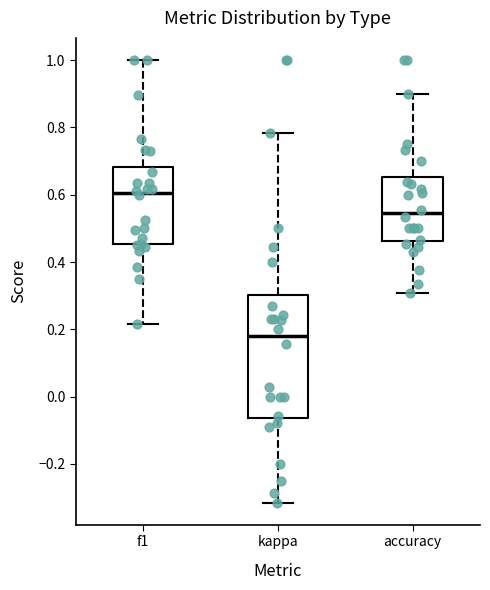

Reading left to right, read every box against the y-axis: the position of its median line, the range the box covers, and the ends of its whiskers. The values are not printed on the chart, so give them approximately, as read against the axis.

f1: median 0.60, box 0.46 to 0.68, whiskers 0.22 to 1.00
kappa: median 0.18, box -0.06 to 0.30, whiskers -0.32 to 0.78
accuracy: median 0.54, box 0.46 to 0.66, whiskers 0.30 to 0.90